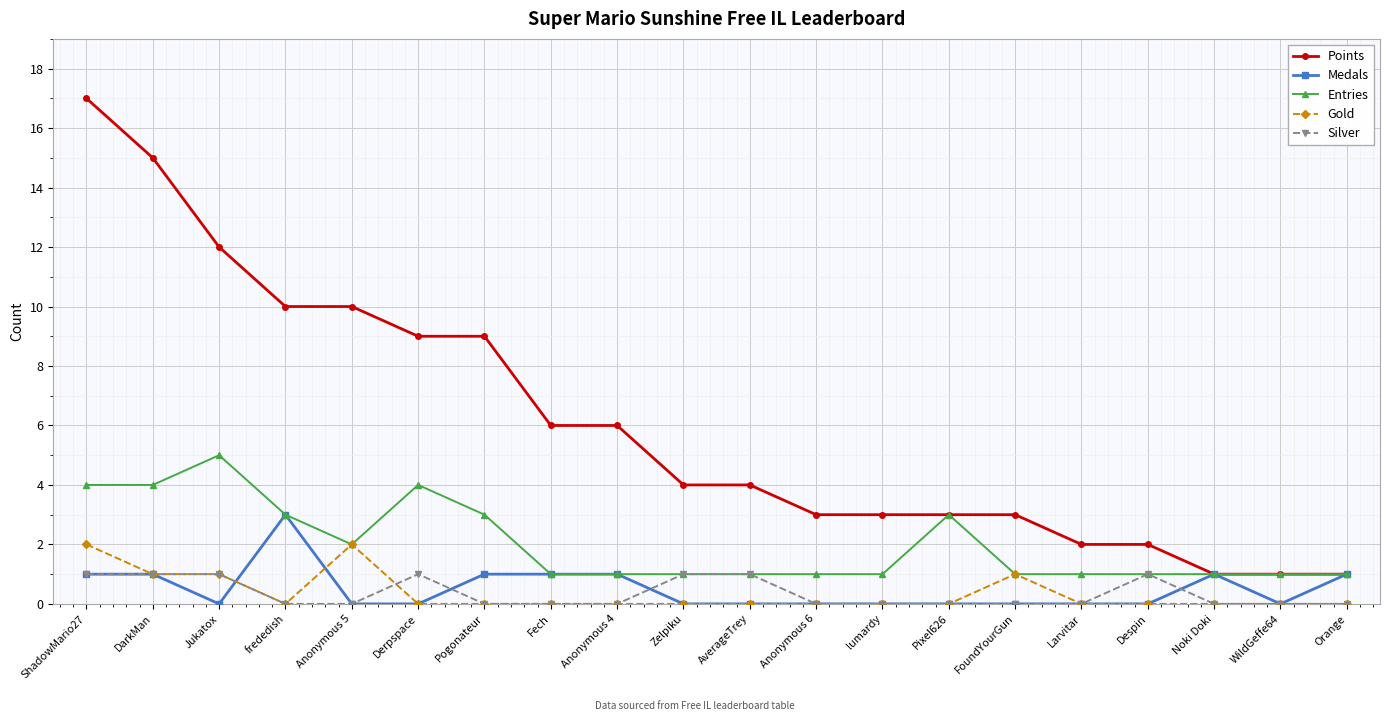

What is the difference between the maximum and second lowest values in the Gold series?

2